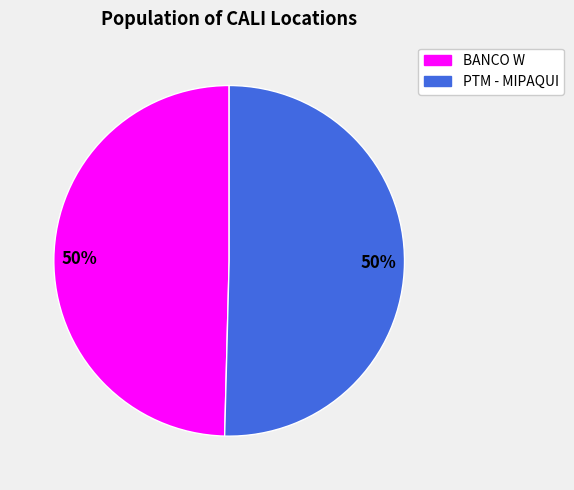

To the nearest percent, what is the average slice percentage?

50%